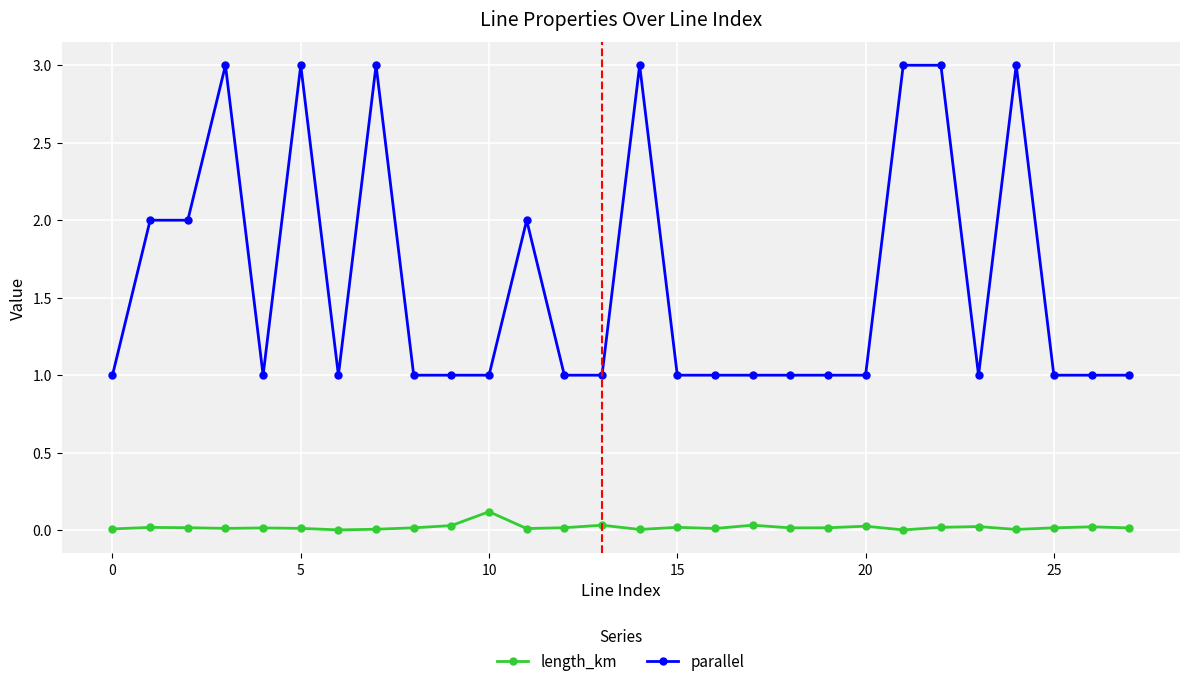

What is the value of the parallel point at the 27th from the left?

1.0